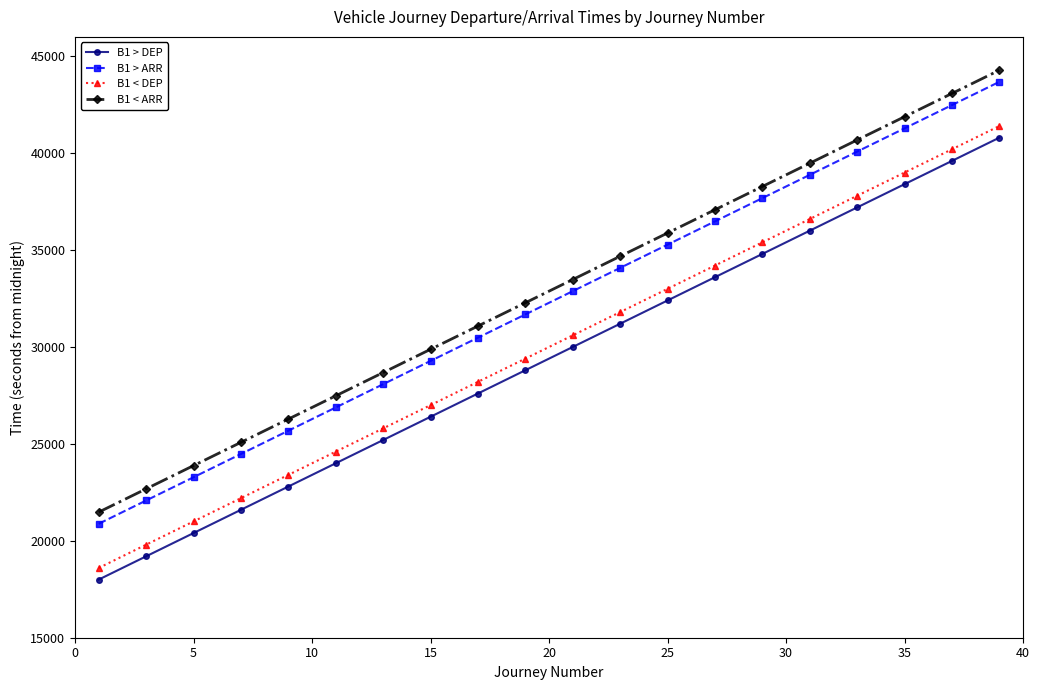

What is the sum of all B1 < ARR values?

657600